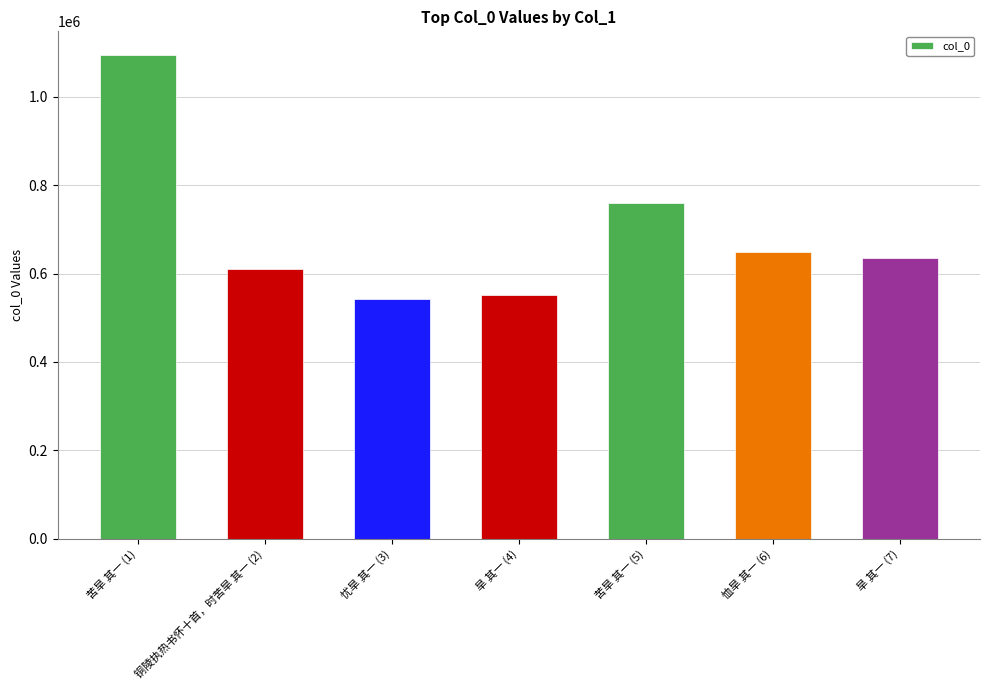

Where is the data nearest to the value 817733?

苦旱 其一 (5)